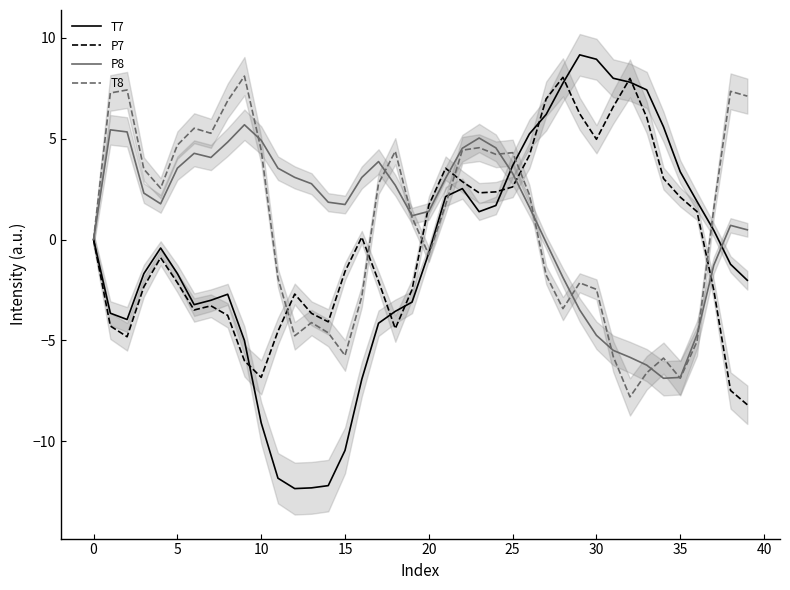

How many series are shown in this chart?

4